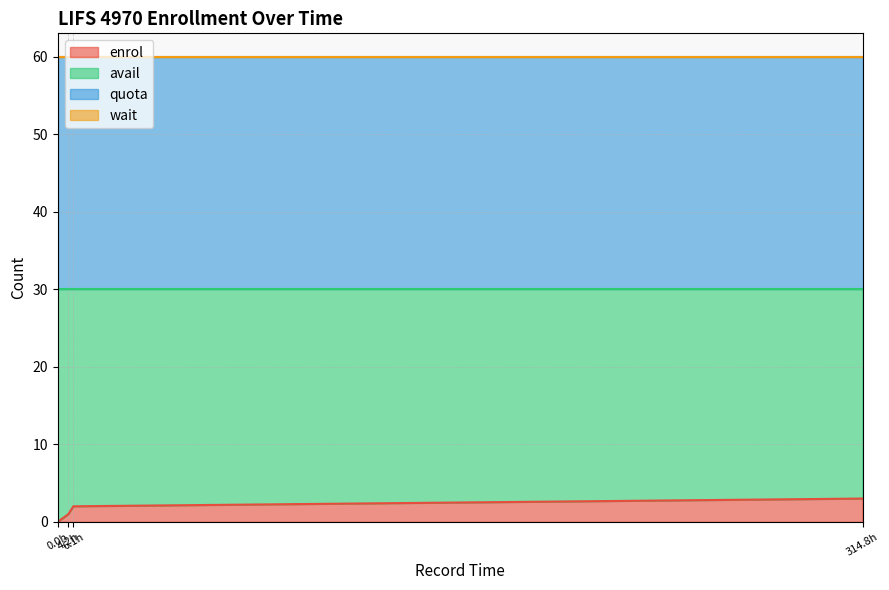

What is the approximate value of enrol at 1631079910?

3